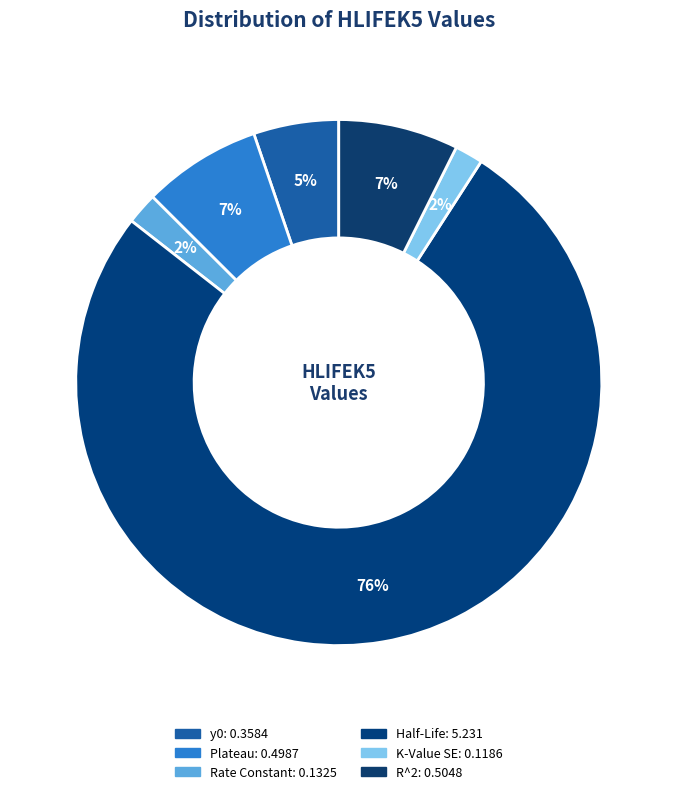

Is there a majority slice in this chart?

Yes